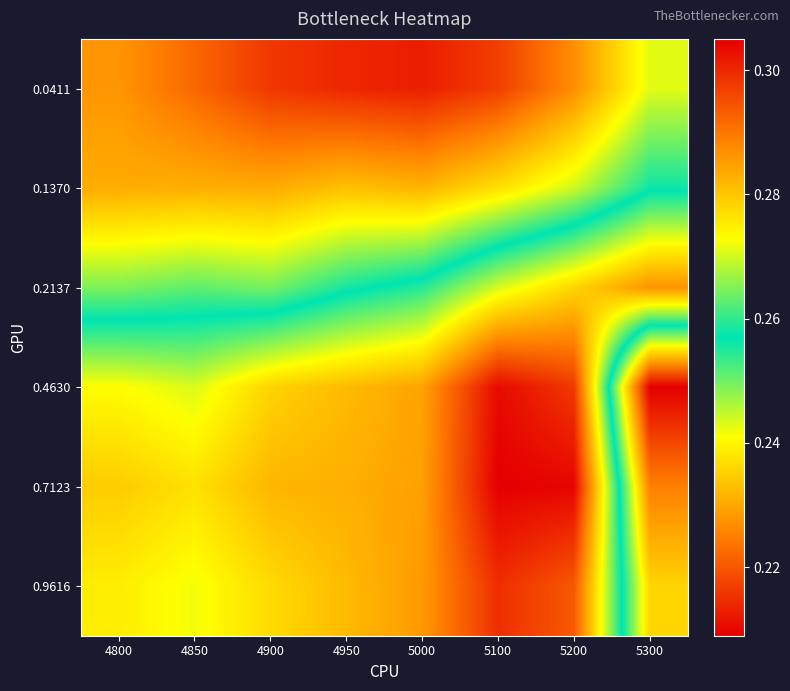

At how many categories does at least one series exceed 0?

8